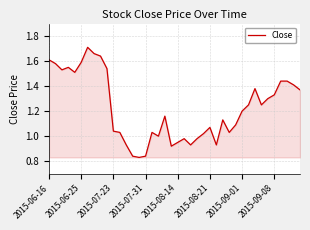

Does the chart display data point markers on the line(s)?

No